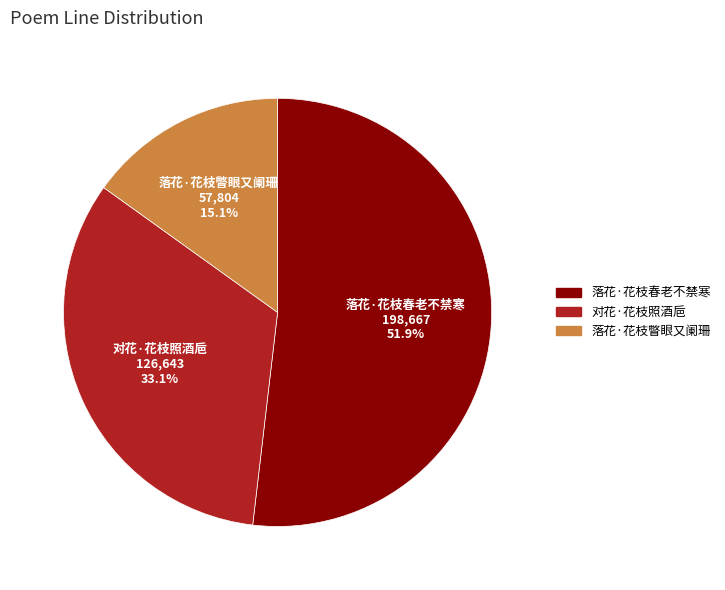

Is 落花·花枝春老不禁寒 the majority of the pie?

Yes